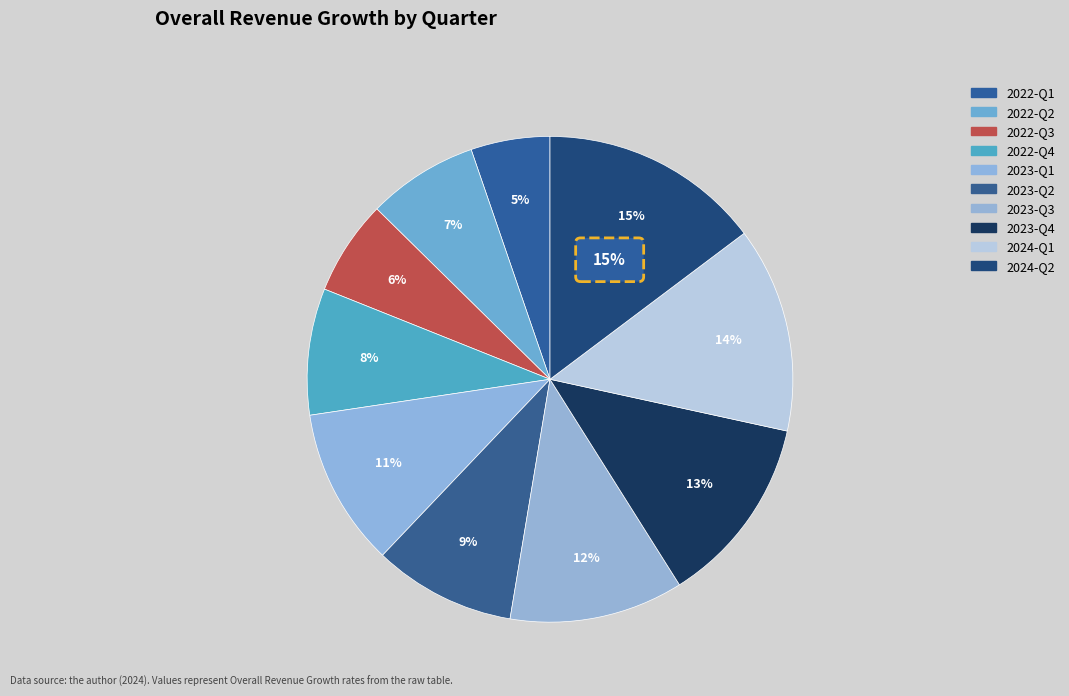

How many segments does this pie chart have?

10